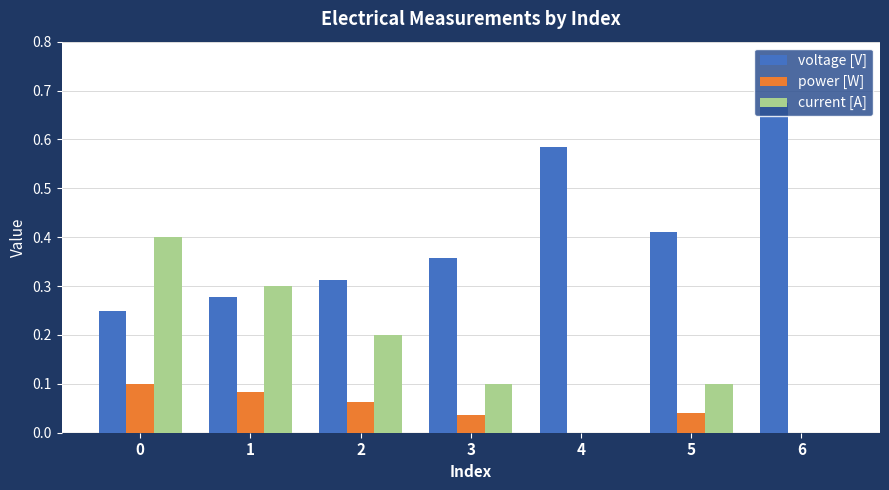

Is it true that voltage [V] equals 0.1 at 0?

False